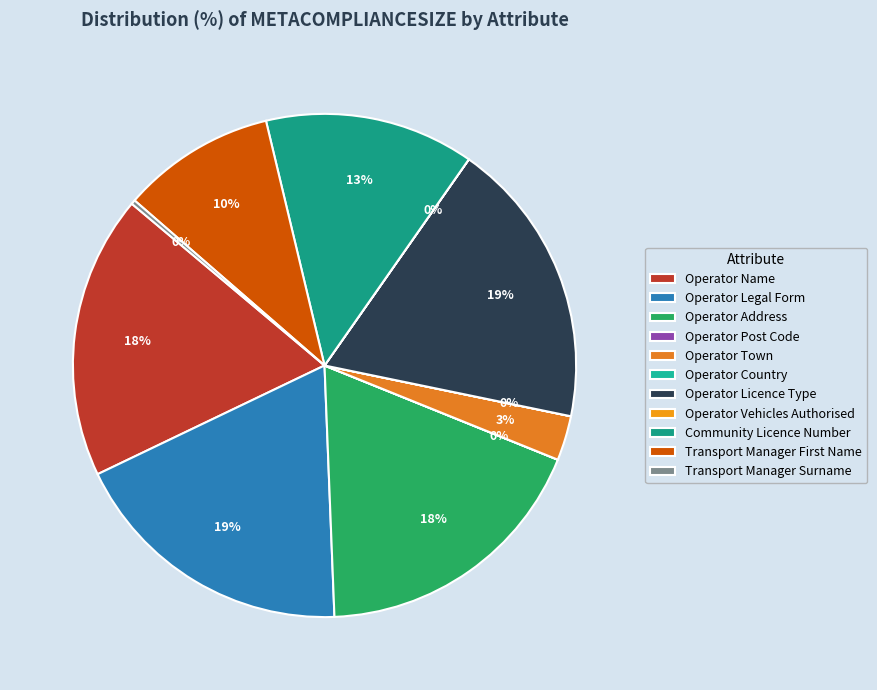

Is there a majority slice in this chart?

No